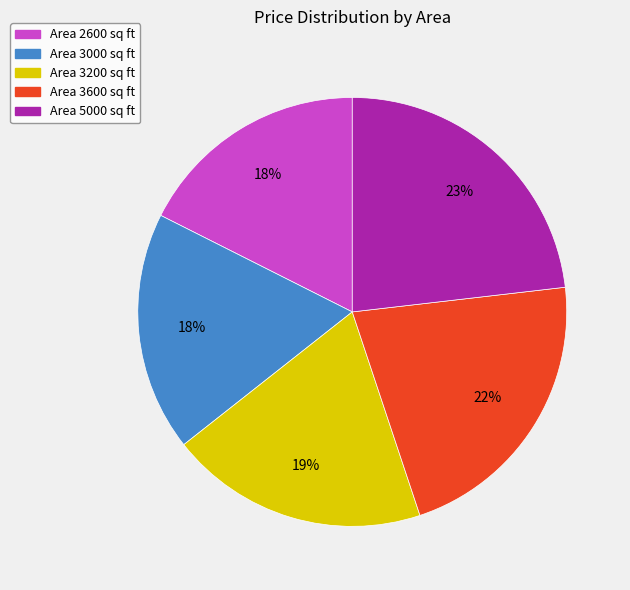

Count the number of slices in the pie.

5